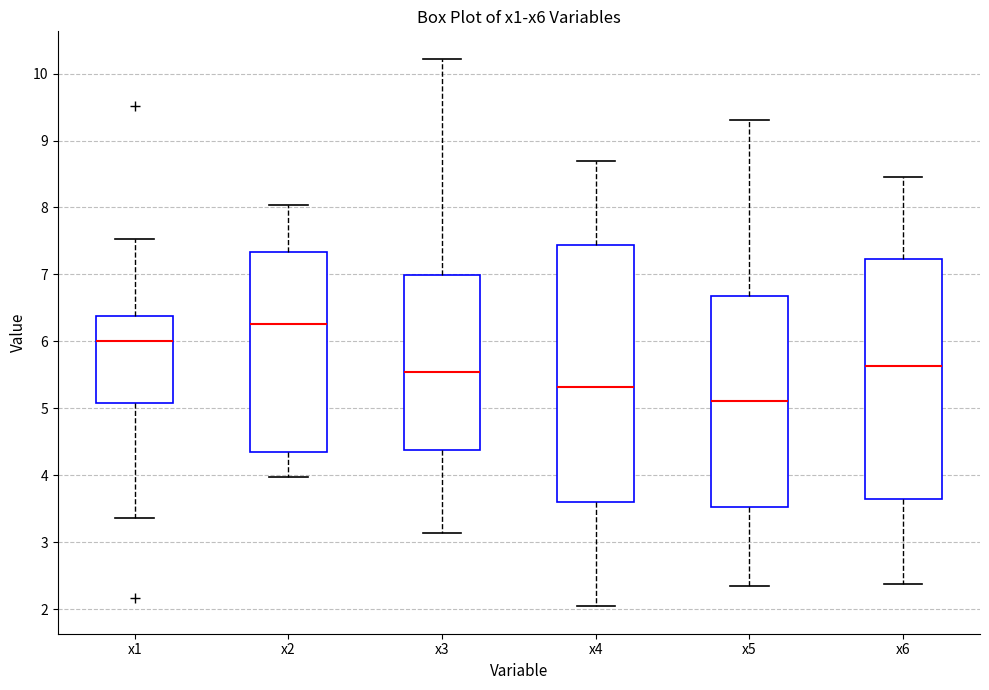

Which box is the tallest, from its lower edge to its upper edge?

x4